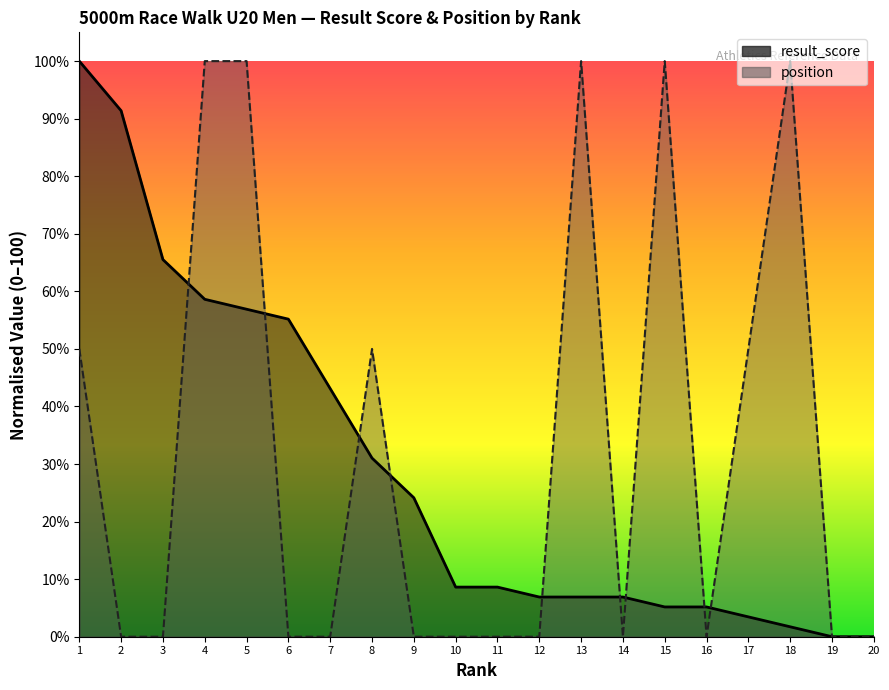

Is the value of result_score at 19 greater than the value of position at 4?

No